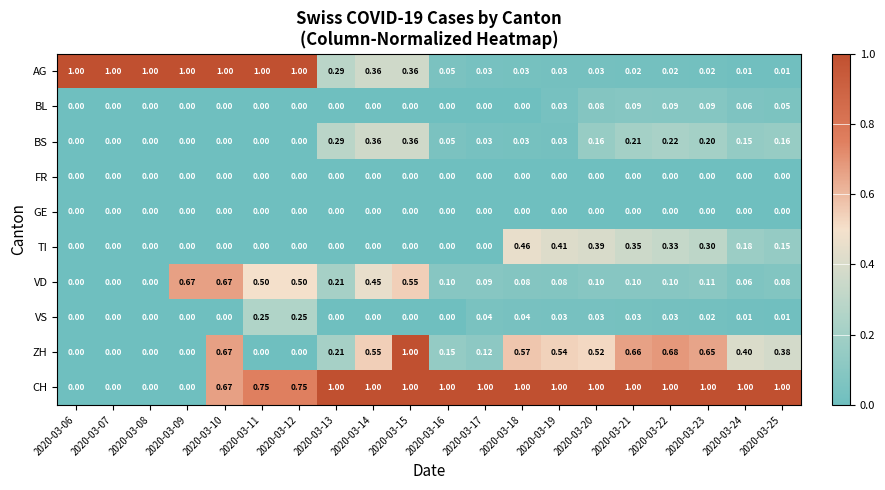

Is the value of FR at 2020-03-10 greater than the value of VD at 2020-03-19?

No